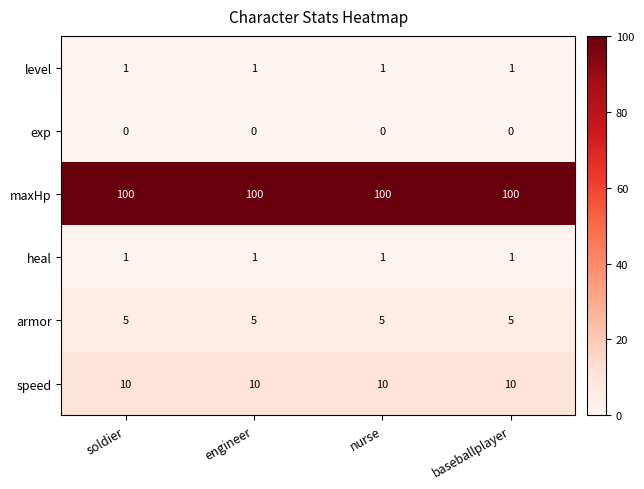

What is the sum of all level values?

4